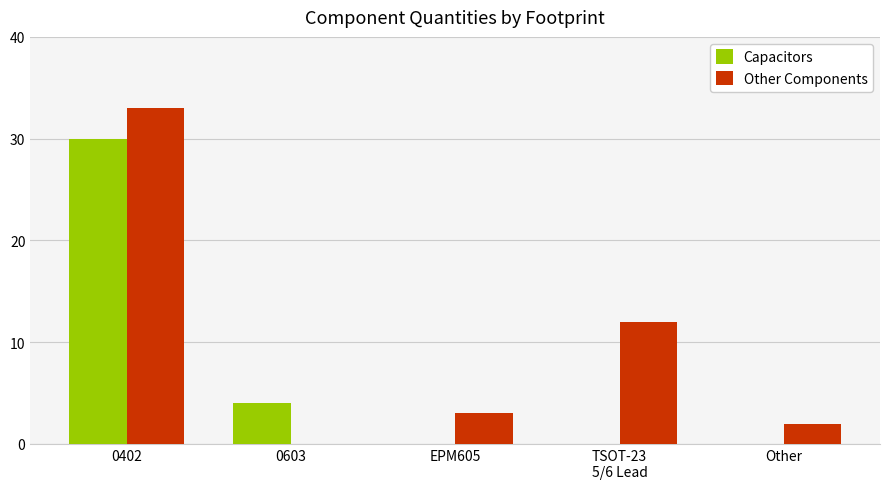

How many values in Other Components are above zero?

4